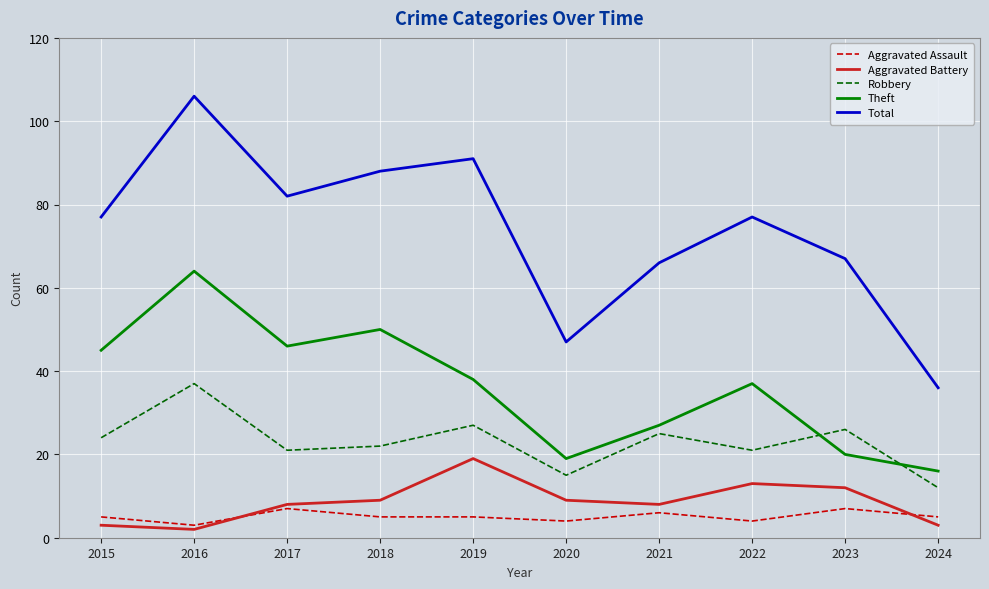

At which label is Total closest to 71?

2023